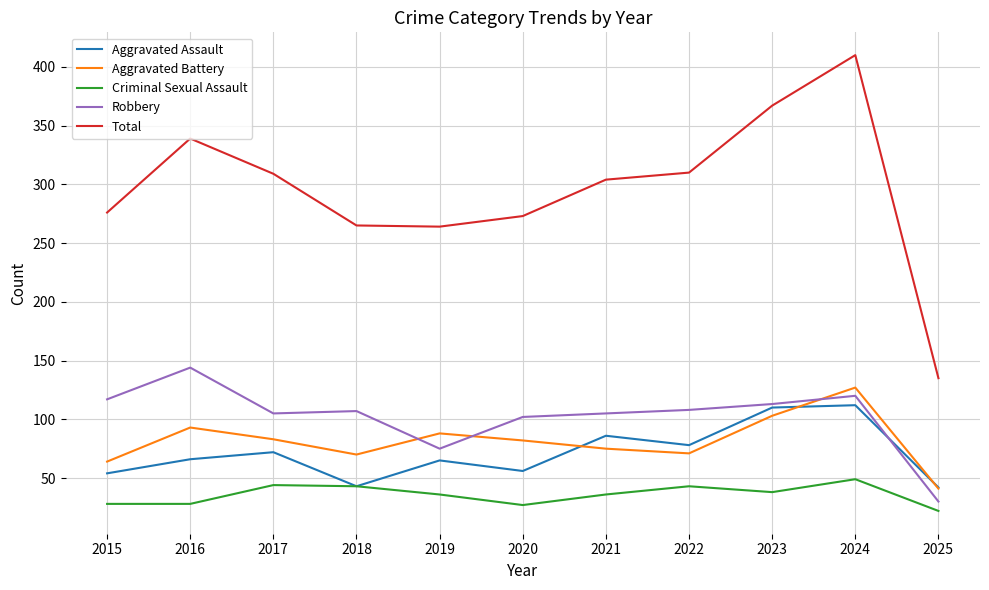

The Total series shows 639 at 2023. True or false?

False